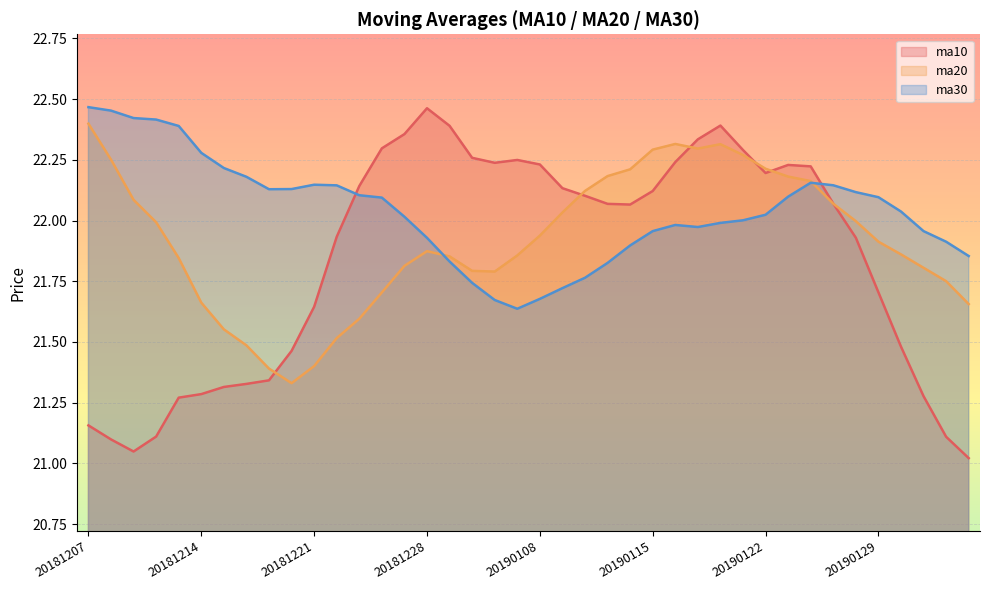

Which series has the largest total across all categories?

ma30